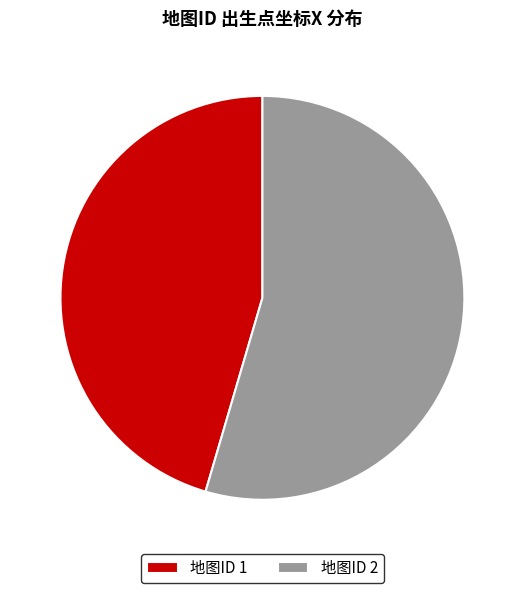

Is 地图ID 2 the majority of the pie?

Yes